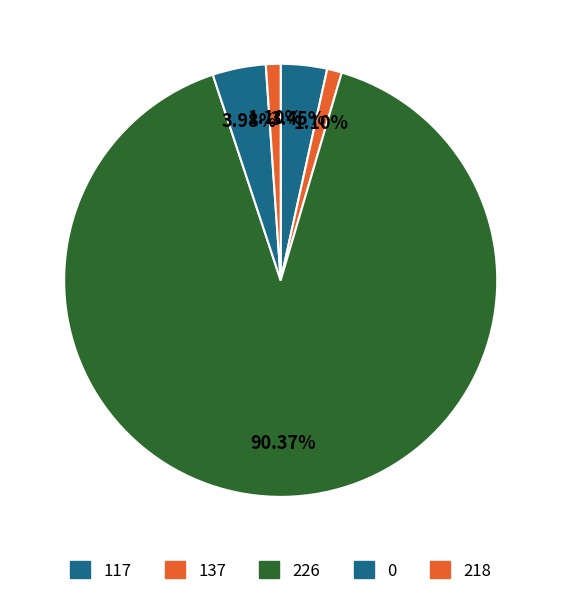

Which slice represents more than half of the pie?

226